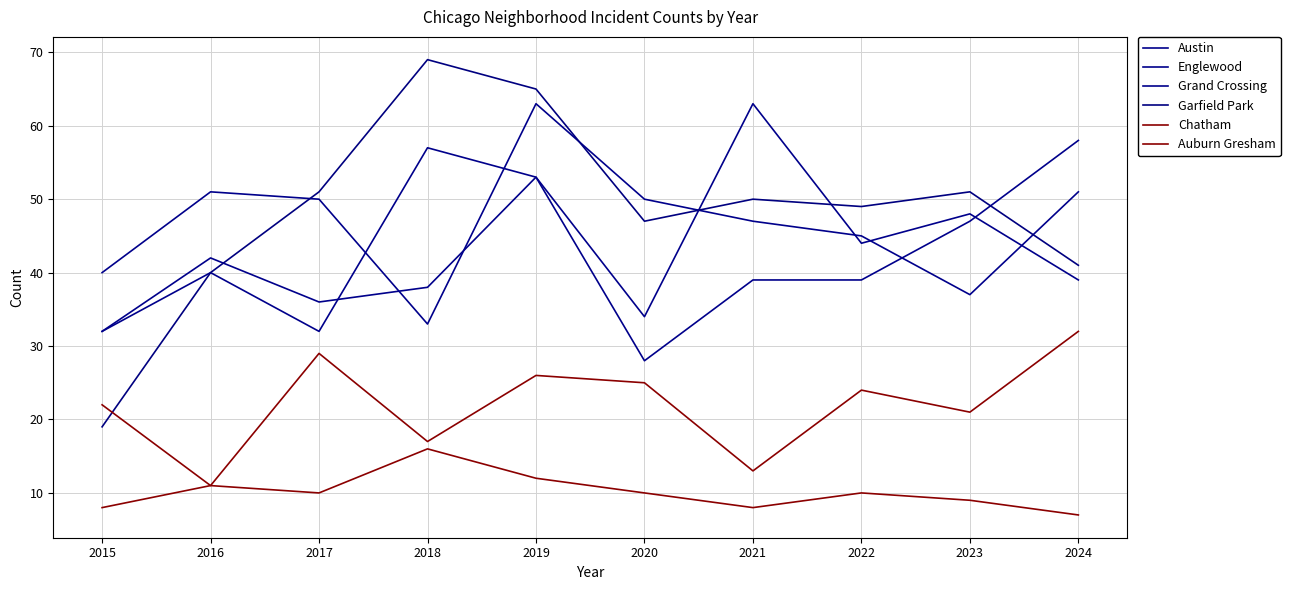

Rank the categories by Englewood value from highest to lowest.

2019, 2016, 2024, 2017, 2020, 2021, 2022, 2015, 2023, 2018